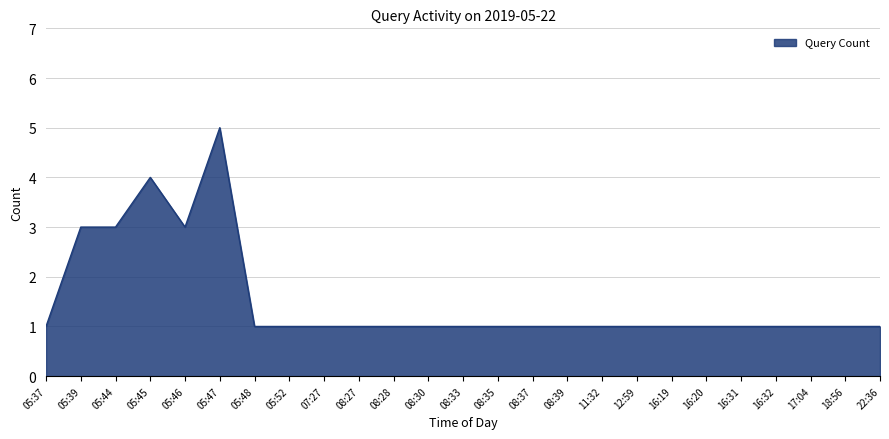

How many categories are shown in the chart?

25